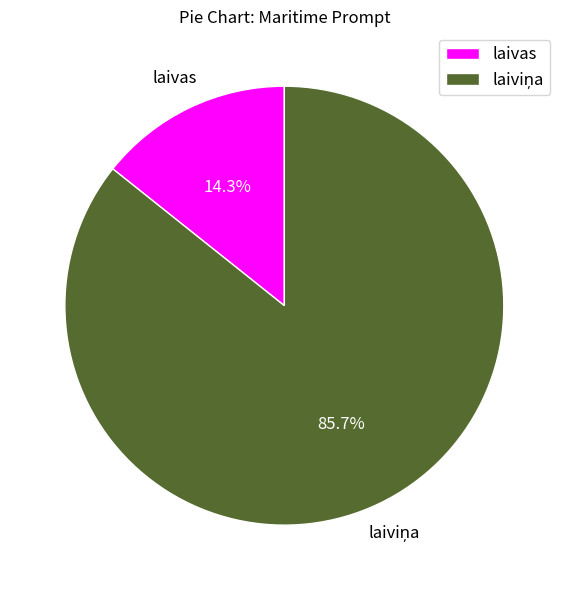

How much of the chart is everything except laivas?

85.7%